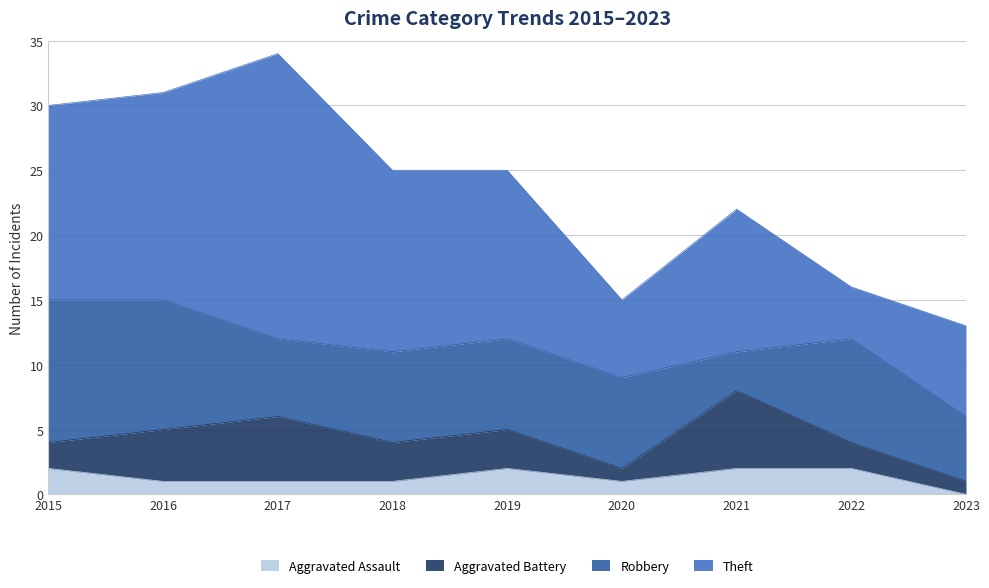

What is the value of the Aggravated Battery point at the 8th from the left?

2